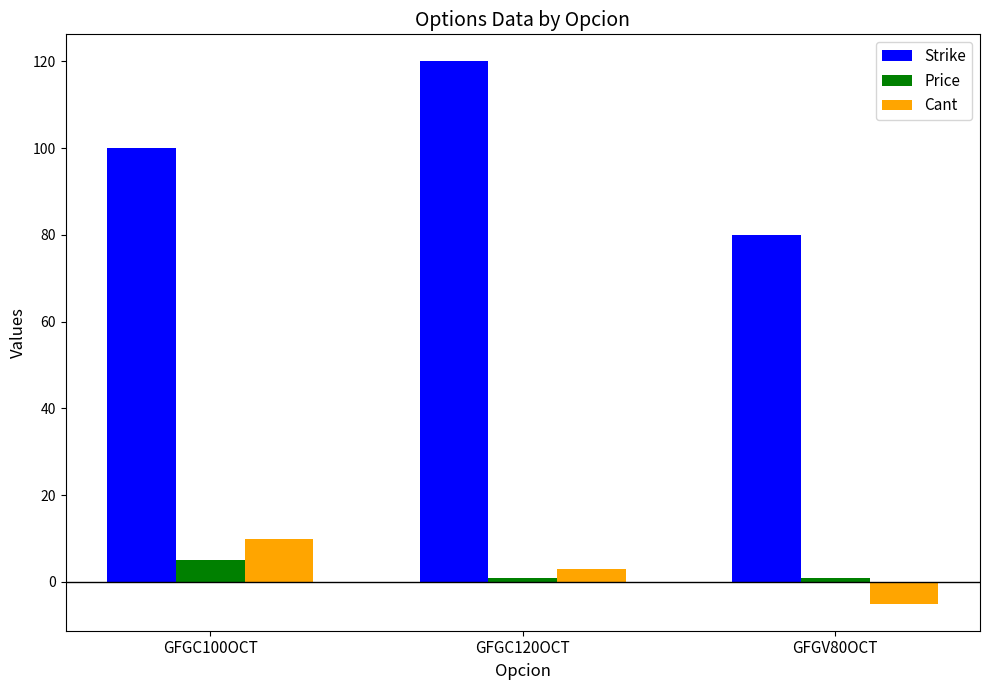

What is the total value across all series at GFGC120OCT?

124